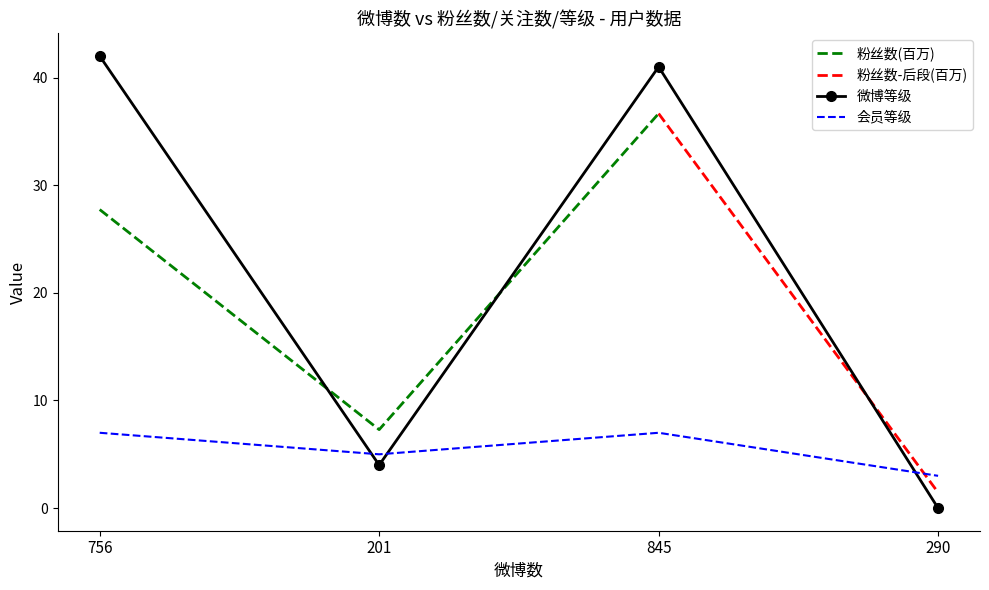

Which has a higher value, 290 or 201?

201